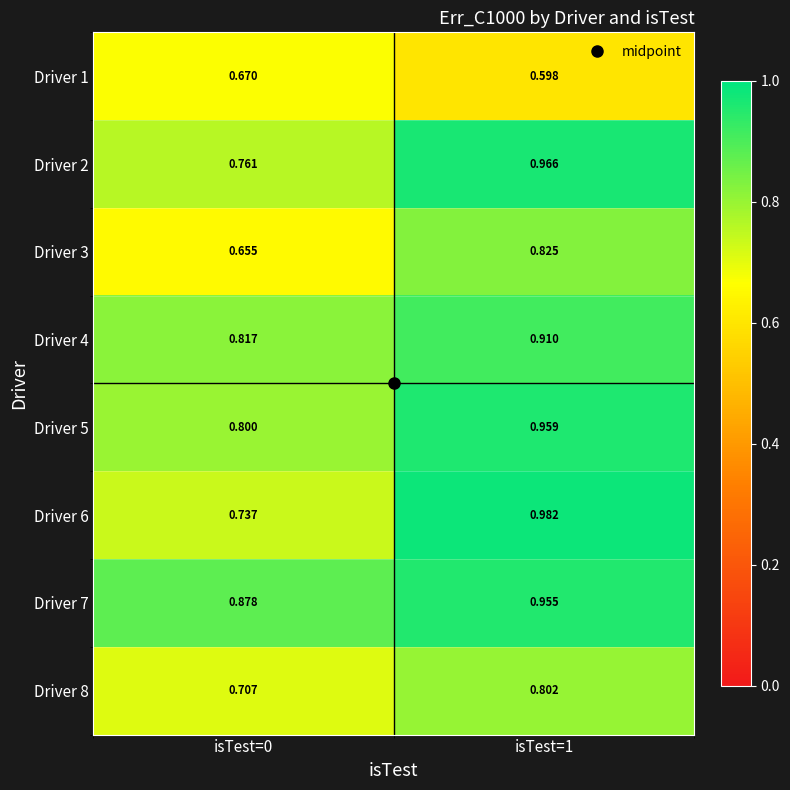

Which series has the widest spread of values?

Driver 6